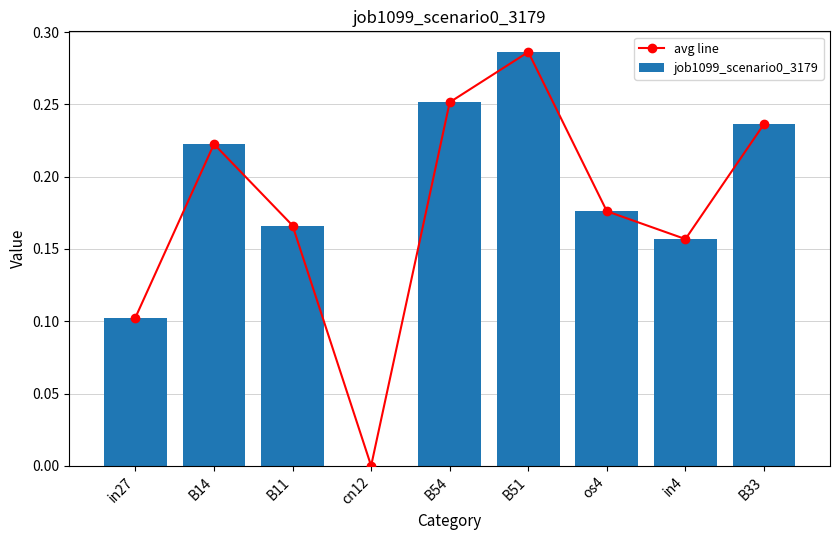

Which label corresponds to the largest value in the chart?

B51